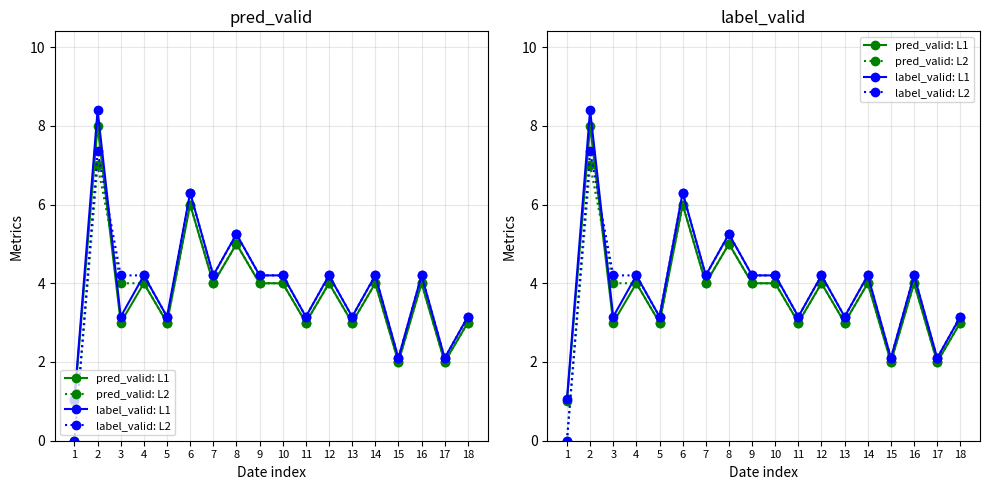

Where is the first local minimum for pred_valid: L2?

5